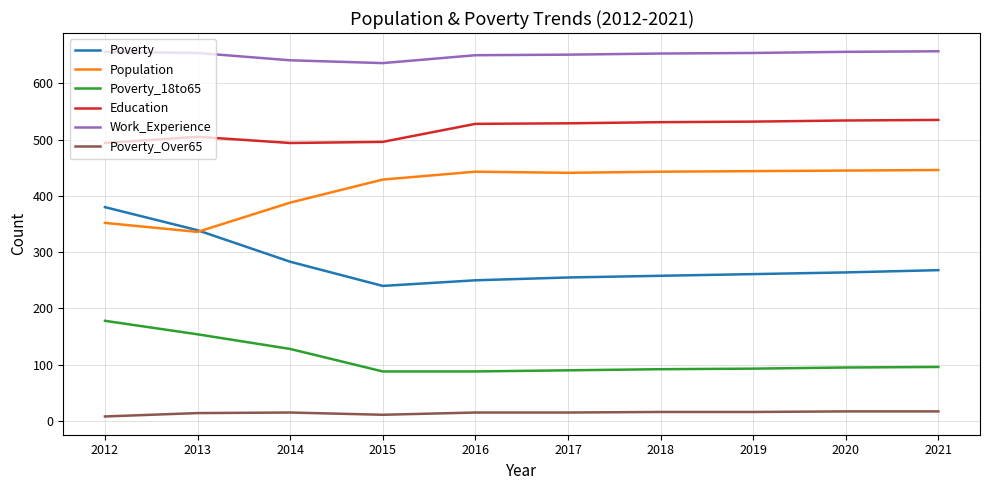

What is the difference between the highest and lowest values at 2019?

638